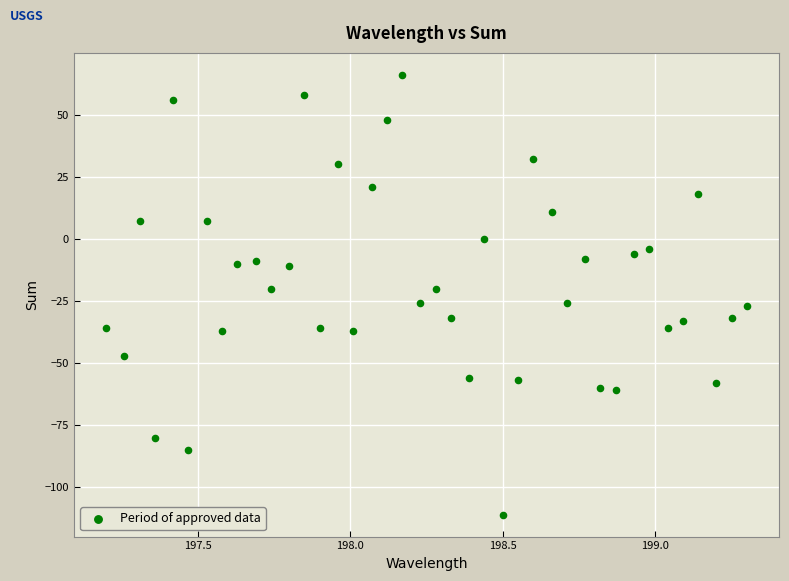

What is the range of Y values (max minus min)?

177